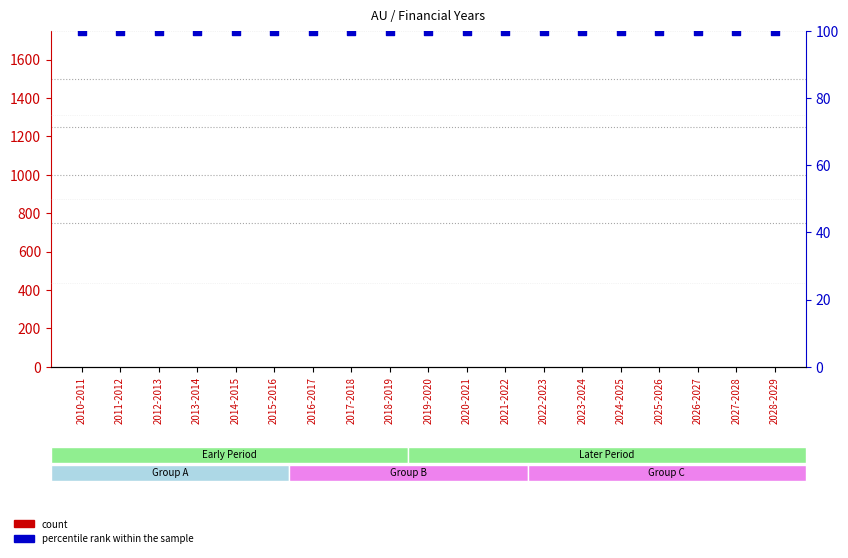

At which category is the sum across all series the highest?

2010-2011